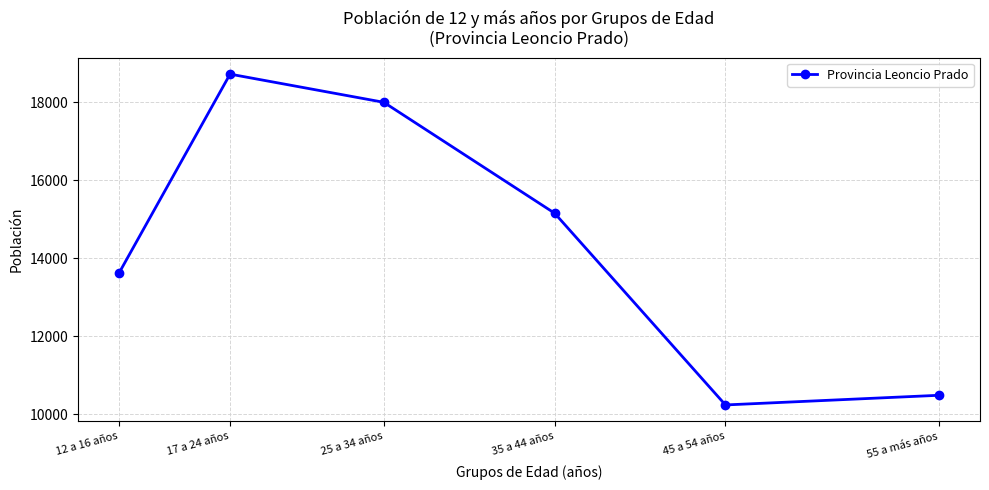

How many interior local valleys (lower than both neighbors) does the data have?

1